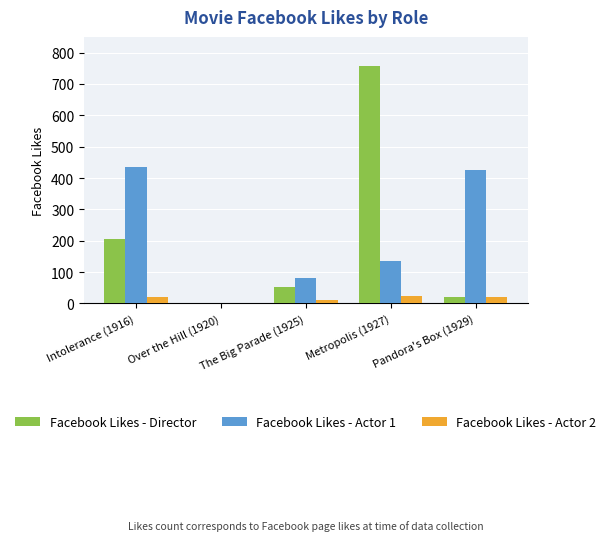

At which category does the chart reach its peak across all series?

Metropolis (1927)